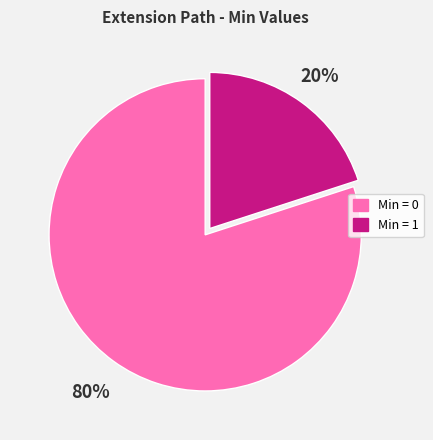

How many slices are in this pie chart?

2